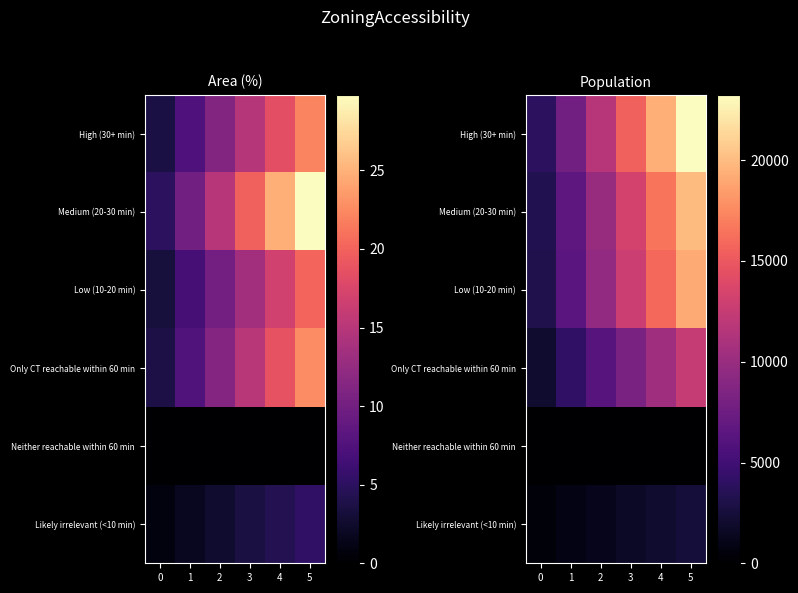

True or false: Only CT reachable within 60 min has a value of 2464.5 at 1.

False